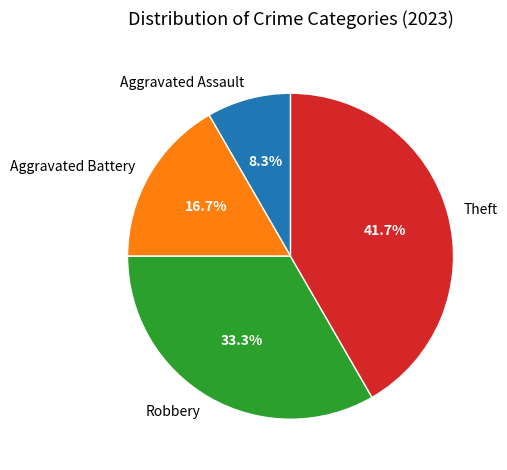

To the nearest percent, what is the difference between the largest and smallest slice percentages?

33%